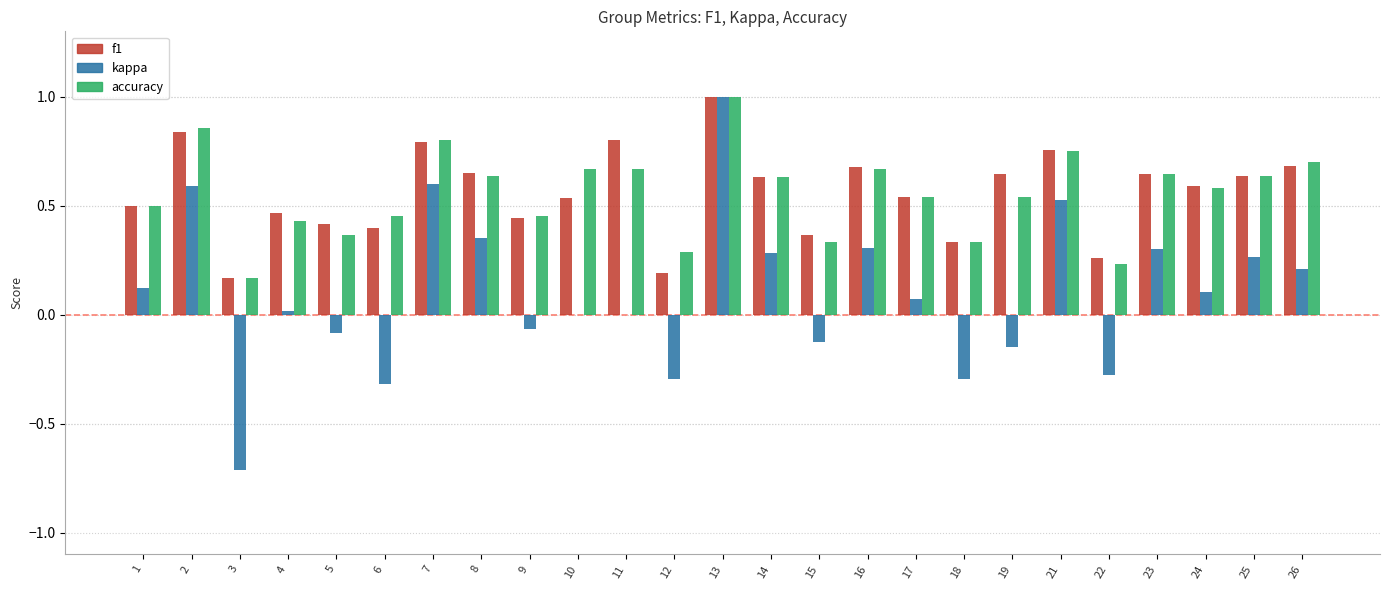

What is the sum of all accuracy values?

13.9